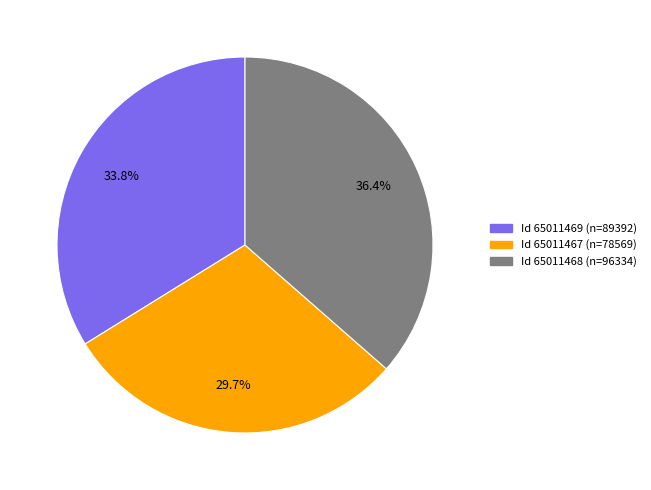

How many slices are in this pie chart?

3